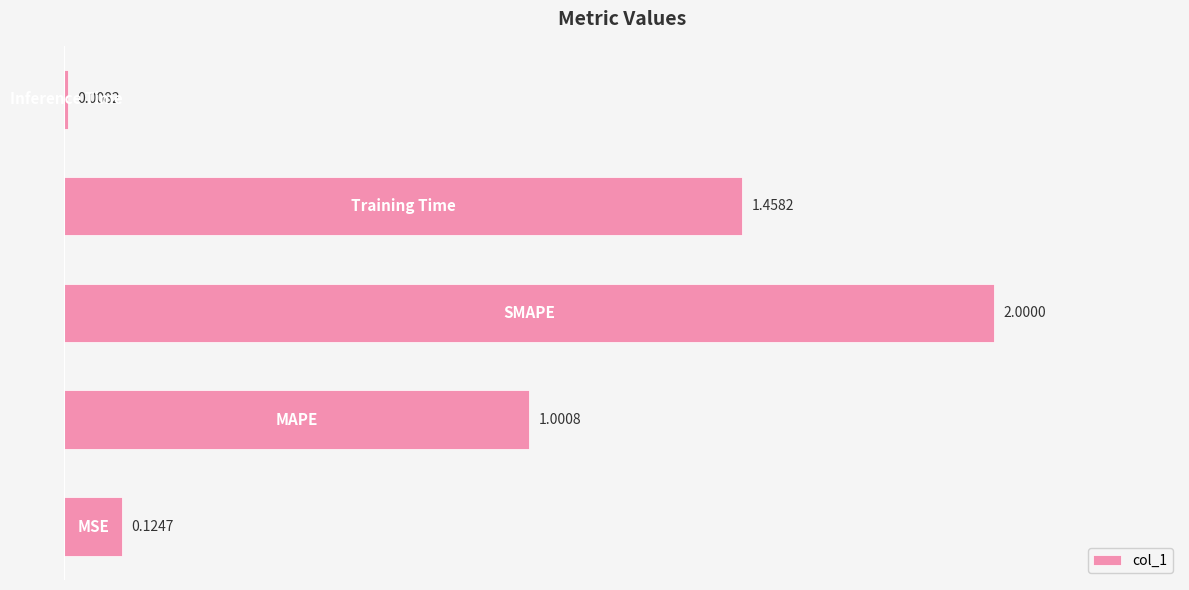

What is the greatest value displayed?

2.0